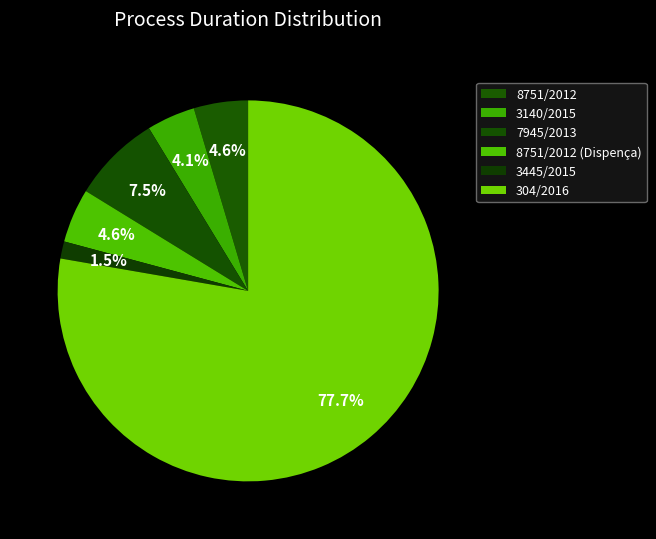

Count the number of slices in the pie.

6